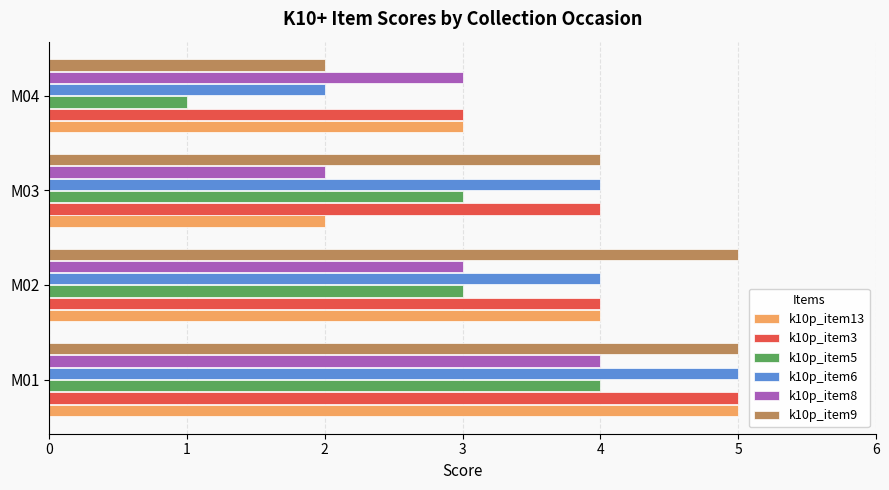

What is the sum of all k10p_item8 values?

12